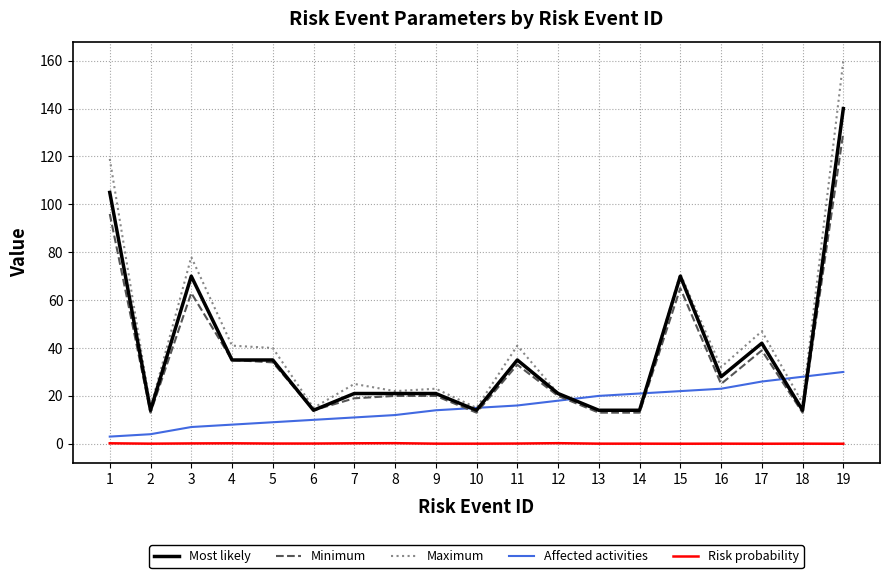

Which series has the widest spread of values?

Maximum